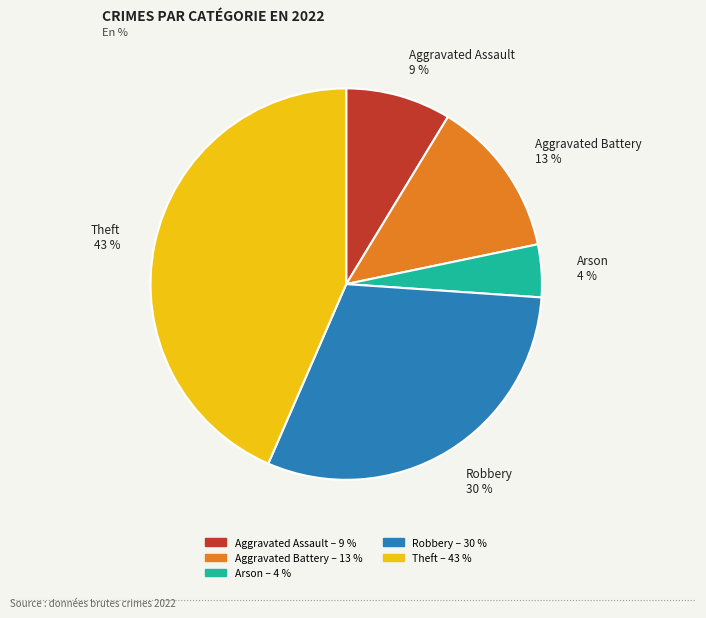

To the nearest percent, what portion does Robbery represent?

30%